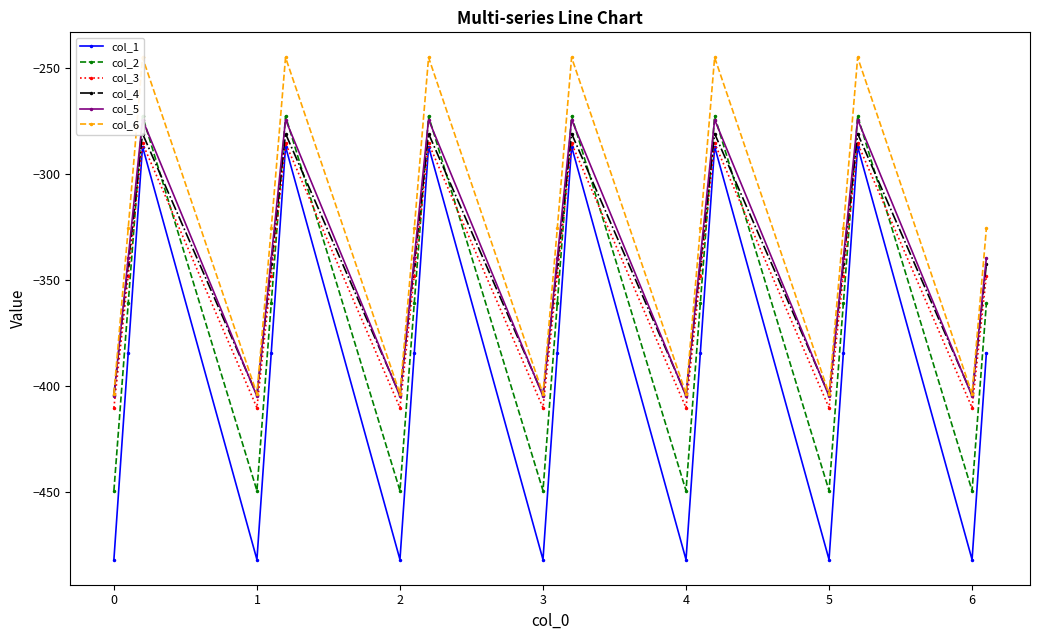

What are all the series names shown in the legend?

col_1, col_2, col_3, col_4, col_5, col_6